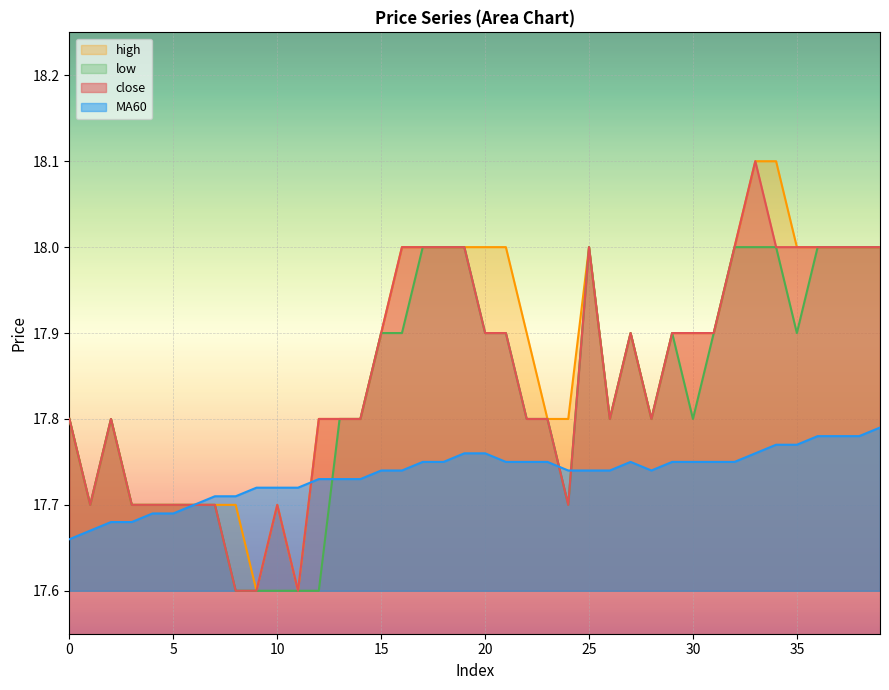

Read the close value at 20.

17.9